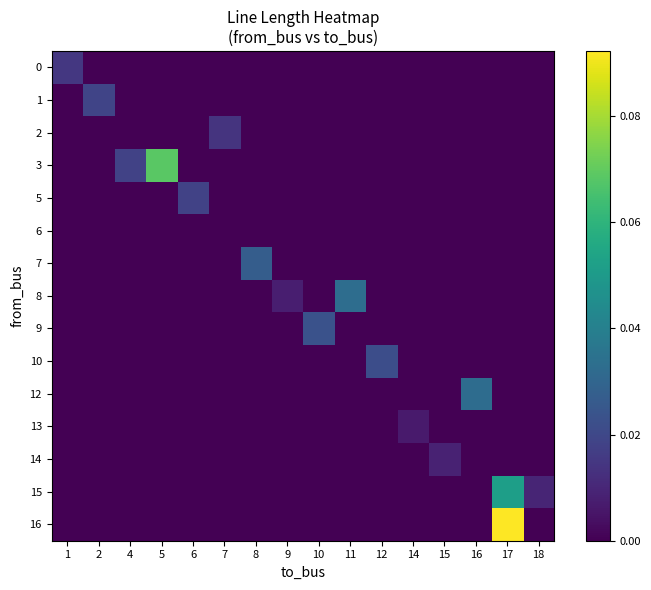

What is the maximum value shown in the chart?

0.1